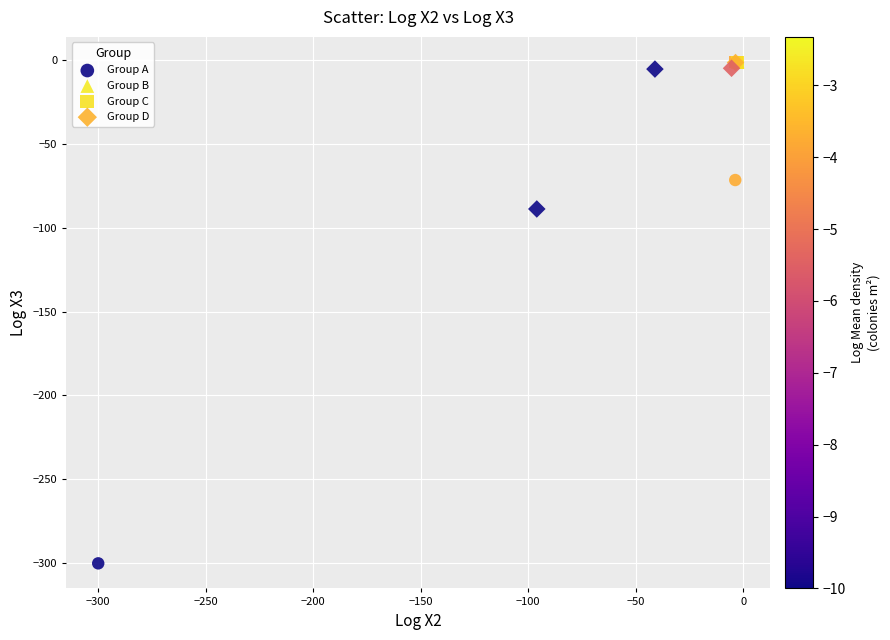

Which series has the widest spread of Y values?

Group A